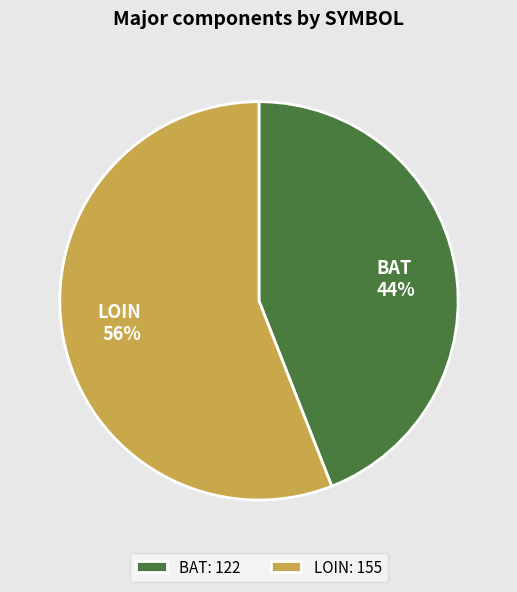

How many segments does this pie chart have?

2